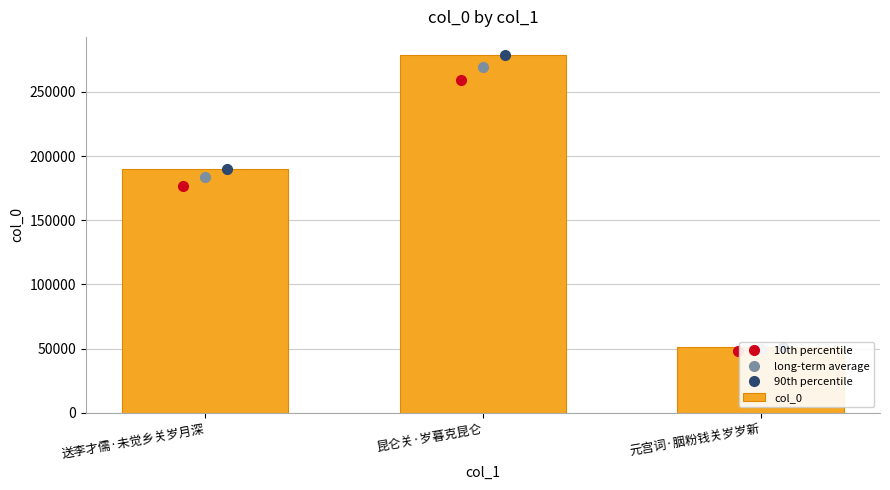

The value of 10th percentile at 昆仑关·岁暮克昆仑 is 415050.1. True or false?

False